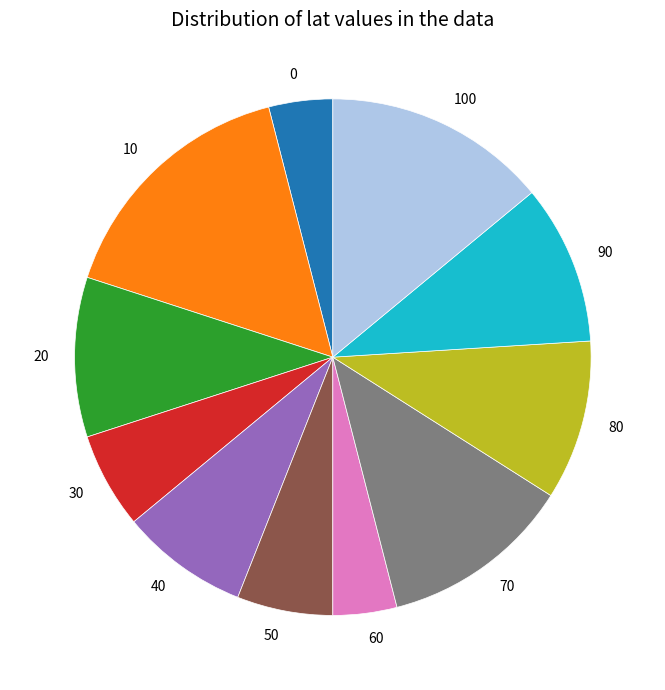

How many segments does this pie chart have?

11